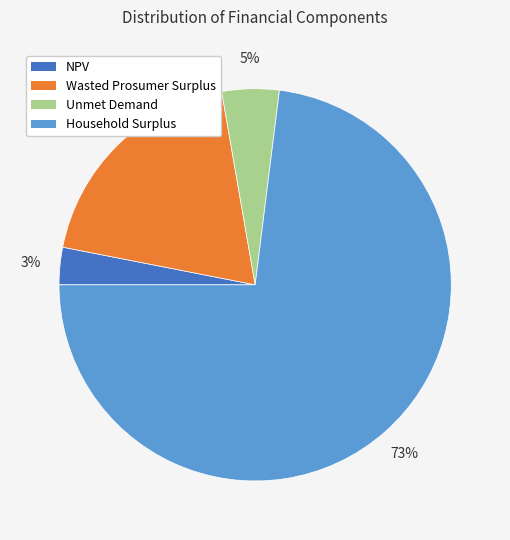

True or false: Household Surplus accounts for 63% of the total.

False